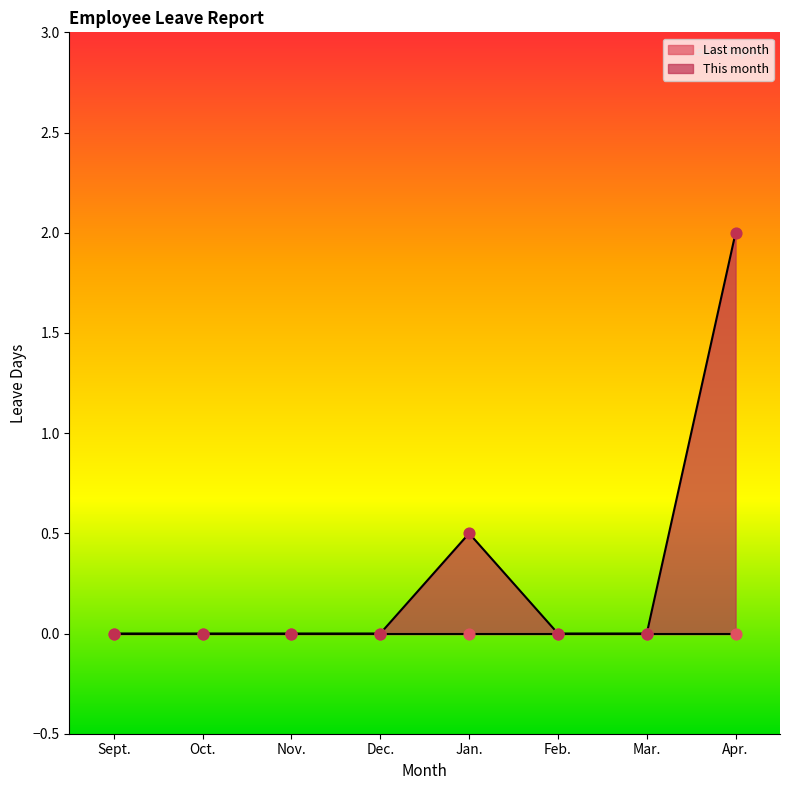

Between Nov. and Jan., which is larger?

Jan.